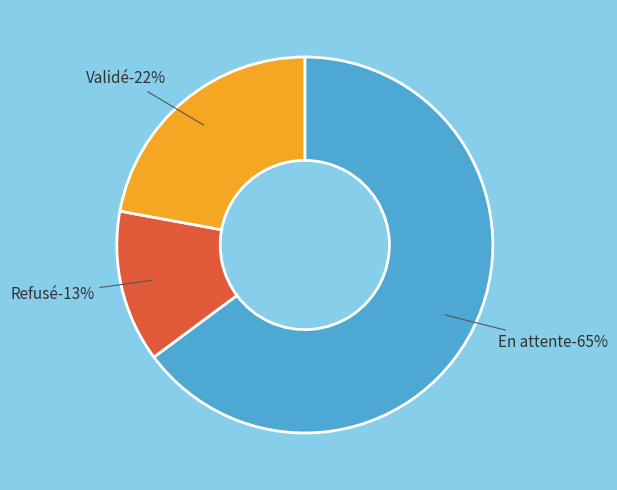

What is the ratio of the value at En attente to the value at Refusé?

5.0